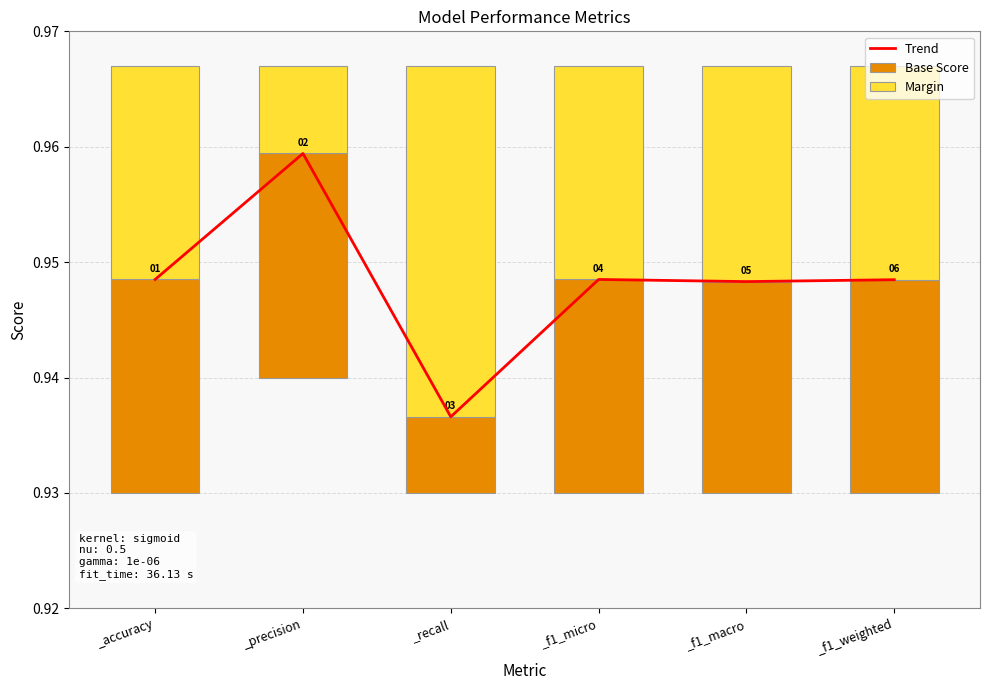

At how many categories does at least one series exceed 0?

6